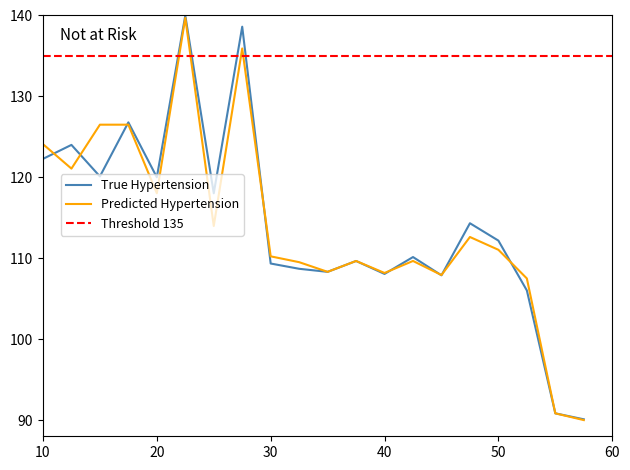

Reading left to right, extract all data points from this chart.

True Hypertension: 122.3	124.0	120.1	126.8	120.0	140.0	118.0	138.6	109.3	108.7	108.3	109.7	108.1	110.1	107.9	114.3	112.2	106.0	90.8	90.1
Predicted Hypertension: 124.1	121.1	126.5	126.5	118.0	139.7	114.0	135.9	110.2	109.5	108.3	109.7	108.2	109.7	107.9	112.6	111.0	107.5	90.8	90.0